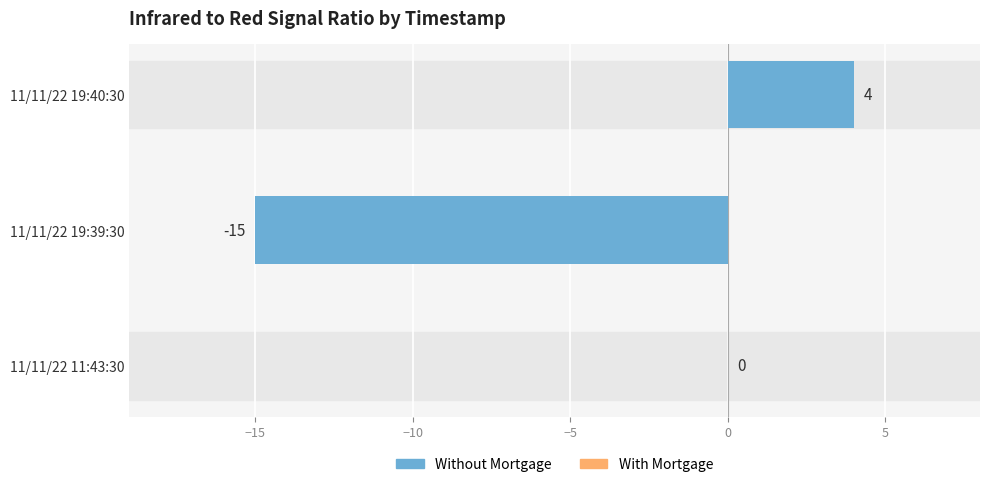

Which has a higher value, 11/11/22 19:40:30 or 11/11/22 11:43:30?

11/11/22 19:40:30